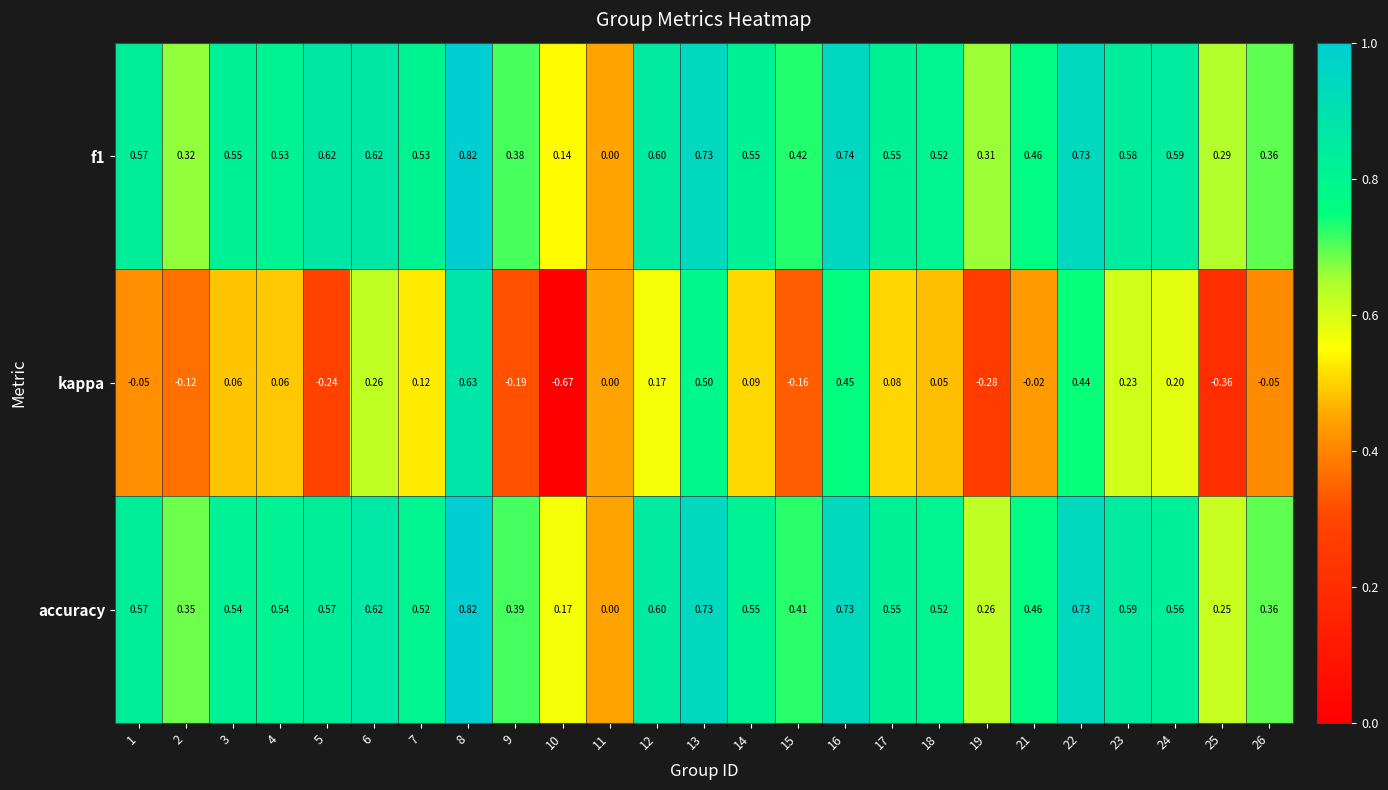

Is the value of f1 at 22 greater than the value of accuracy at 2?

Yes